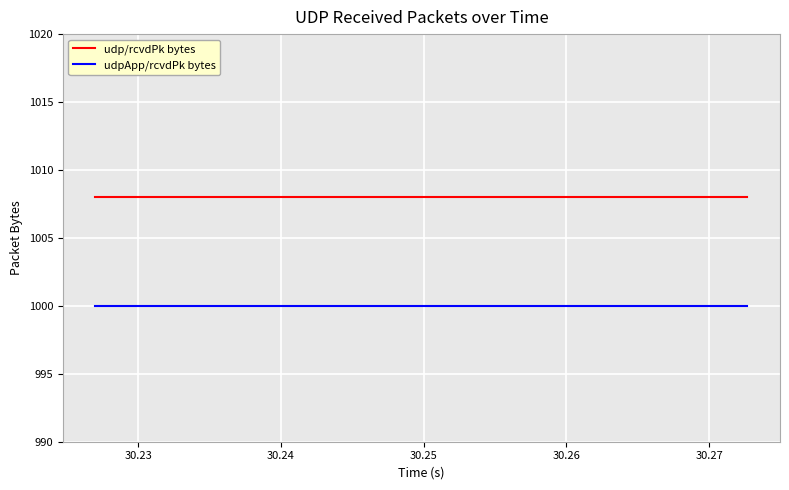

Which series has the largest total across all categories?

udp/rcvdPk bytes